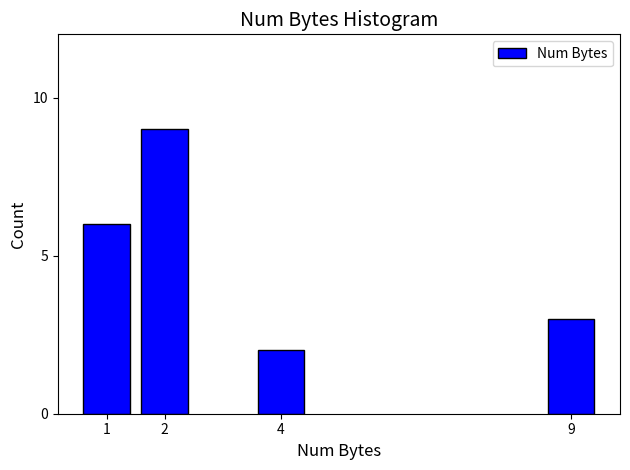

Reading left to right, list all the values displayed in this chart.

1=6	2=9	4=2	9=3